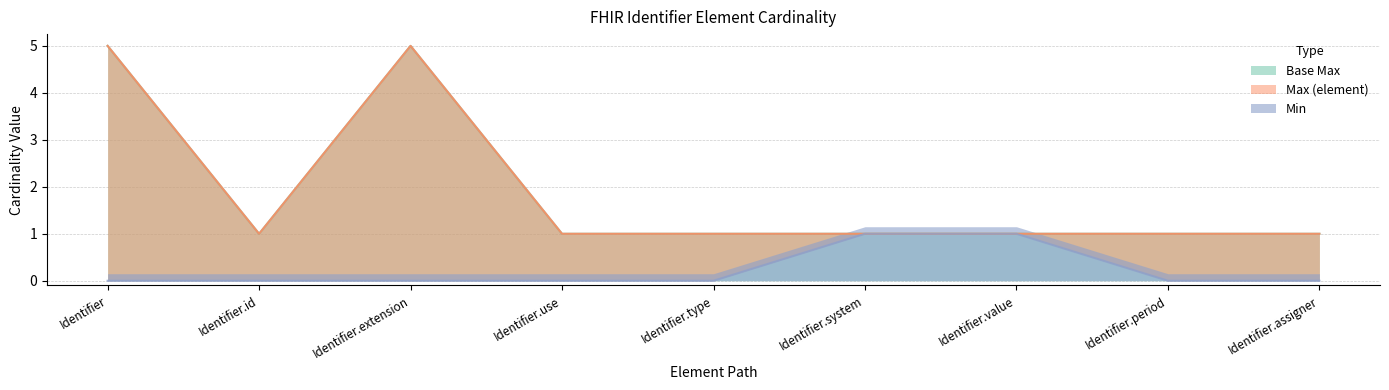

What is the difference between the maximum and minimum values in the Min series?

1